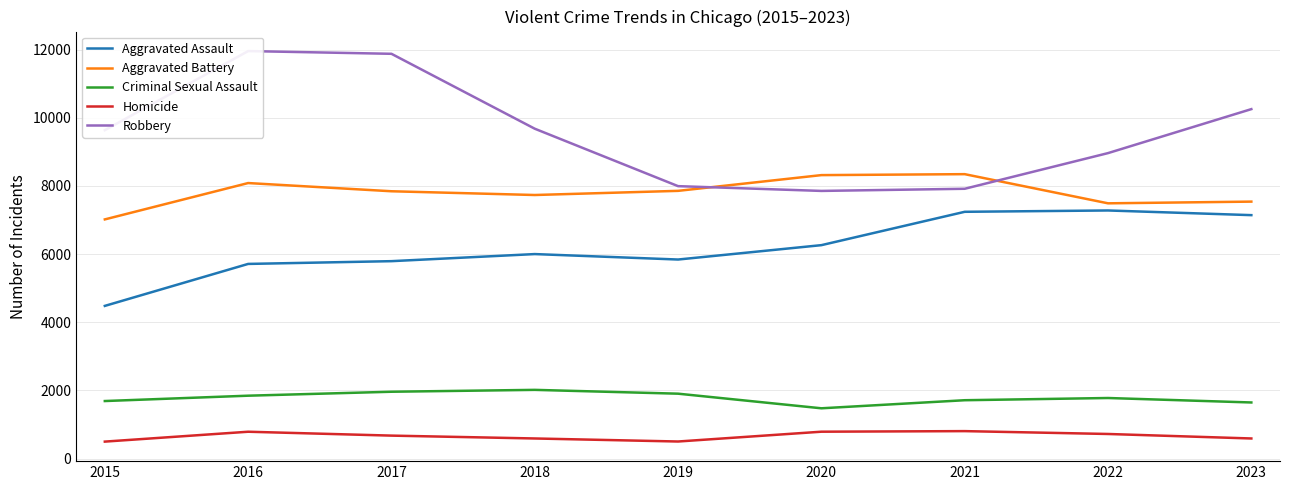

Reading left to right, transcribe all the data shown in this chart.

Aggravated Assault: 4480	5712	5793	6001	5841	6263	7242	7281	7144
Aggravated Battery: 7019	8086	7845	7735	7857	8319	8347	7491	7541
Criminal Sexual Assault: 1687	1844	1960	2015	1903	1474	1711	1776	1645
Homicide: 496	786	672	588	499	787	804	720	588
Robbery: 9638	11960	11880	9681	7995	7855	7918	8965	10256